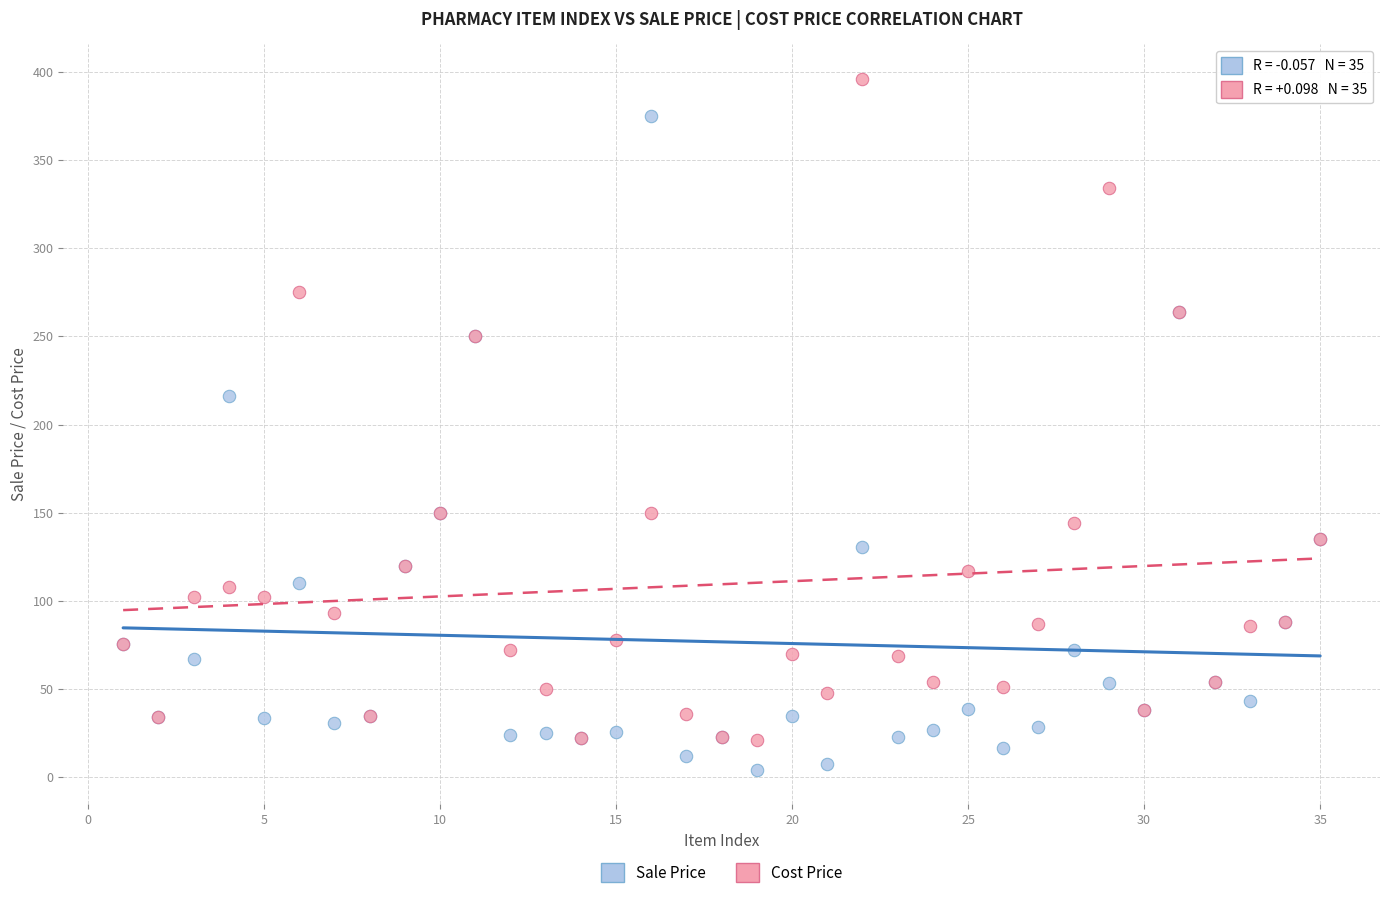

Which series contains the lowest Y value?

Sale Price